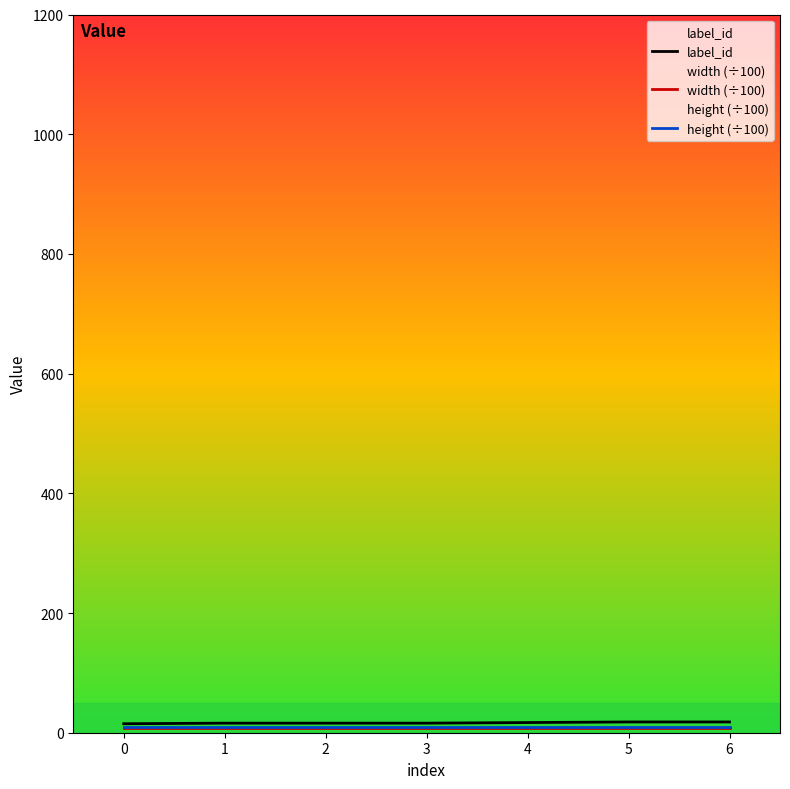

Reading left to right, what are all the values shown in this chart?

label_id: 0=15.0	1=16.0	2=16.0	3=16.0	4=17.0	5=18.0	6=18.0
width (÷100): 0=7.7	1=7.7	2=7.7	3=7.7	4=7.7	5=7.7	6=7.7
height (÷100): 0=10.2	1=10.2	2=10.2	3=10.2	4=10.2	5=10.2	6=10.2